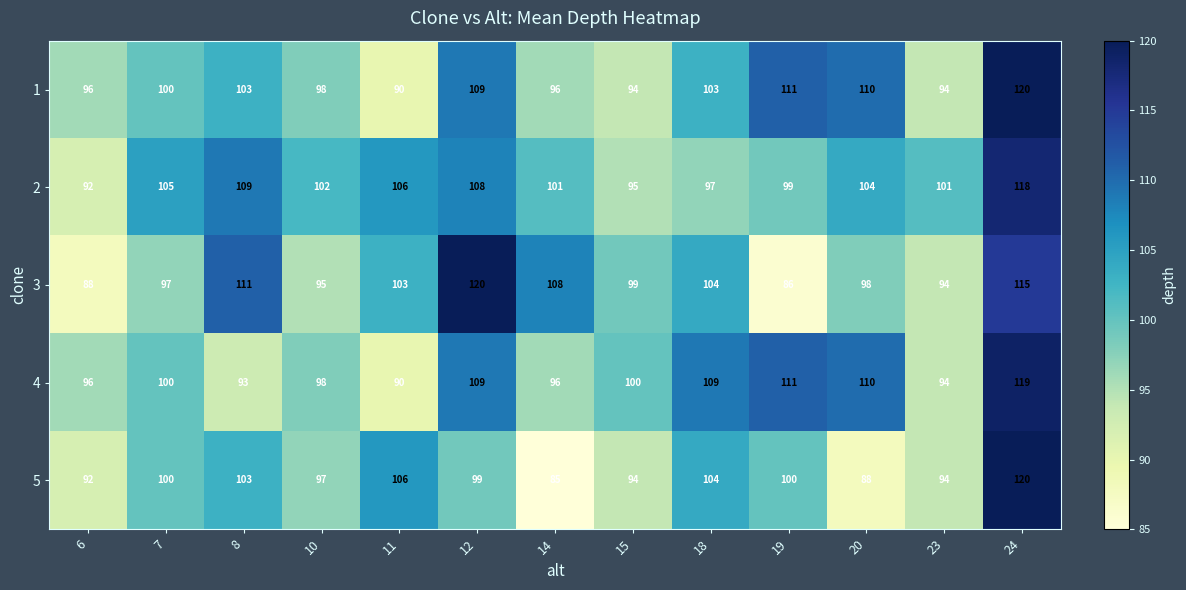

What is the difference between the maximum and minimum values in the 4 series?

29